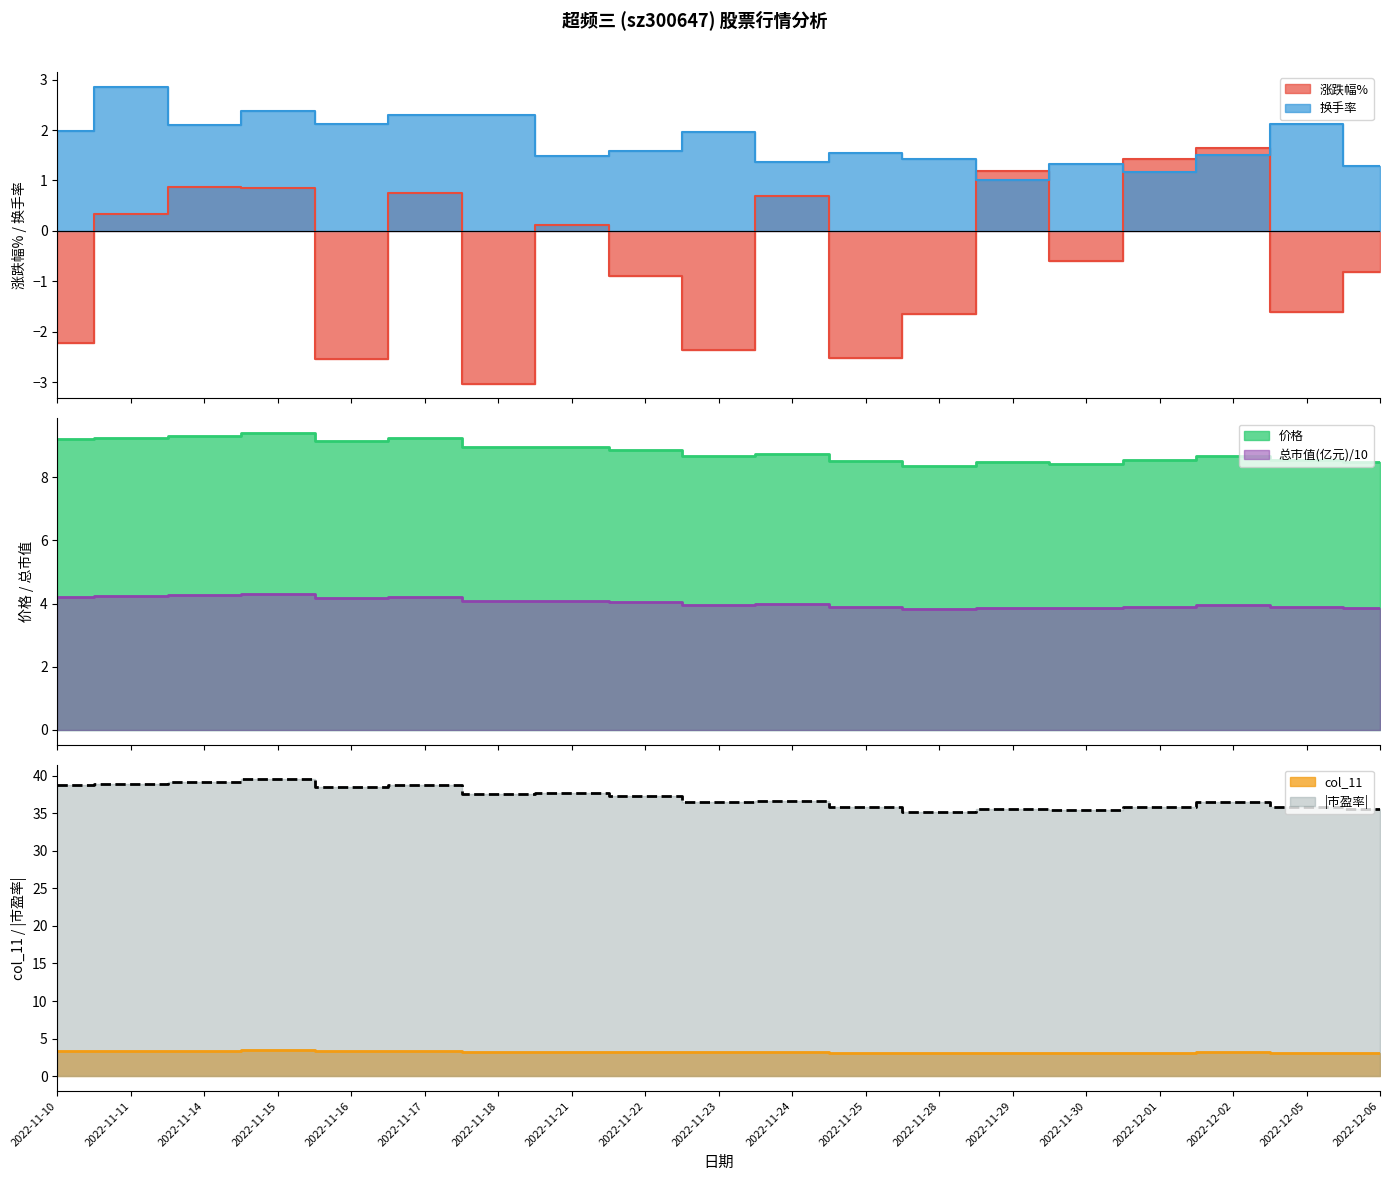

Where is the first local minimum for 价格?

2022-11-16